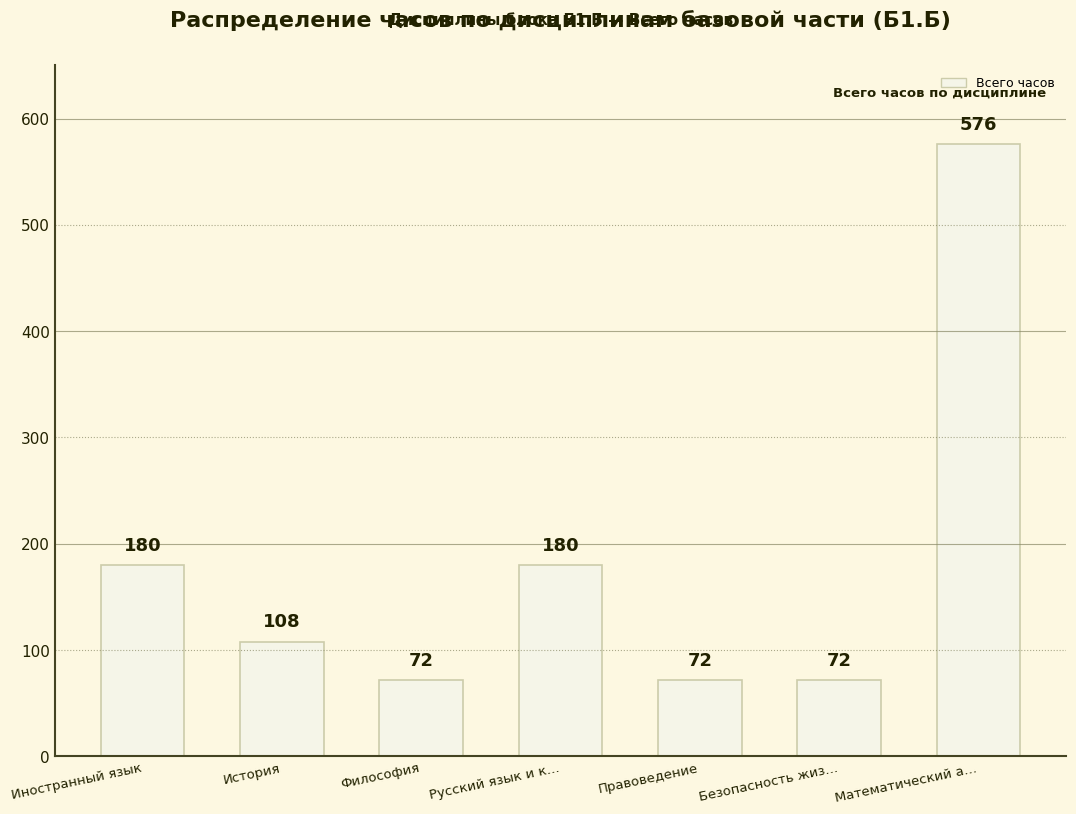

Is it true that the value at Иностранный язык is 180?

True